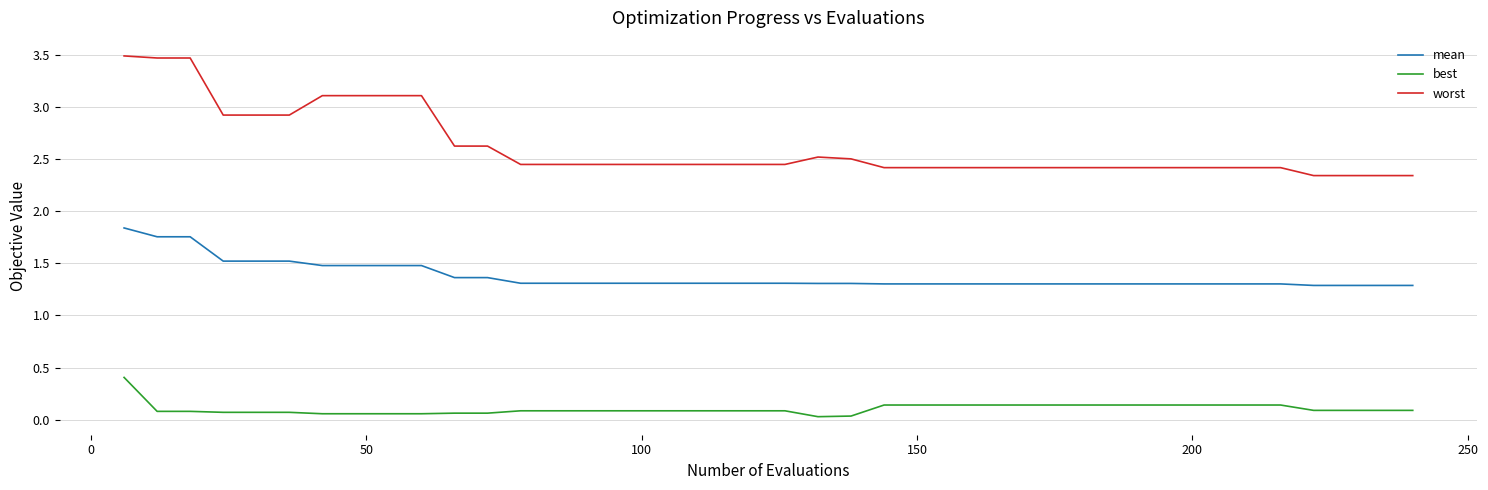

What is the maximum value for worst?

3.5